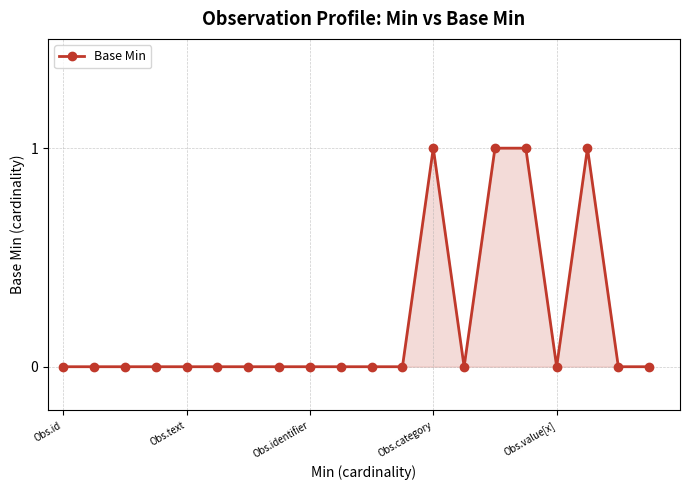

Reading left to right, what are all the values shown in this chart?

0	0	0	0	0	0	0	0	0	0	0	0	1	0	1	1	0	1	0	0